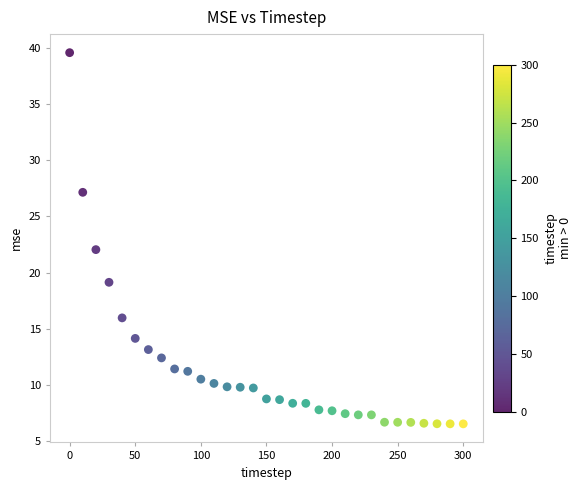

What Y value in the scatter plot is closest to 23?

22.1